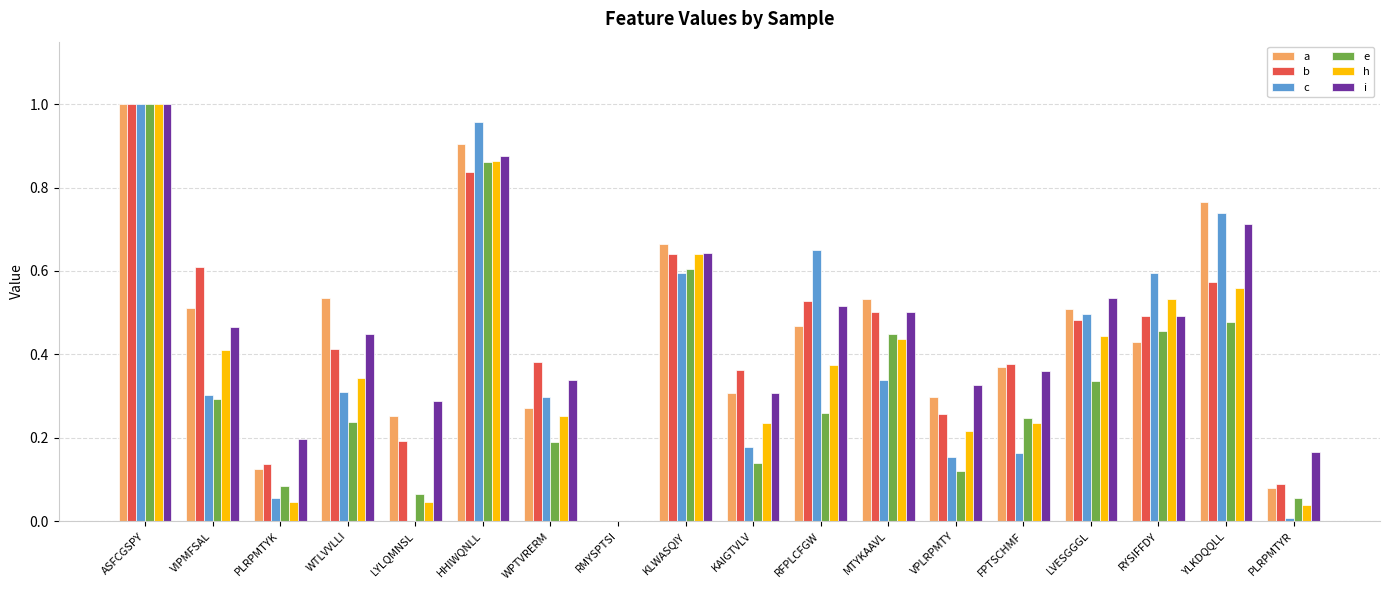

At which label is i closest to 0?

RMYSPTSI